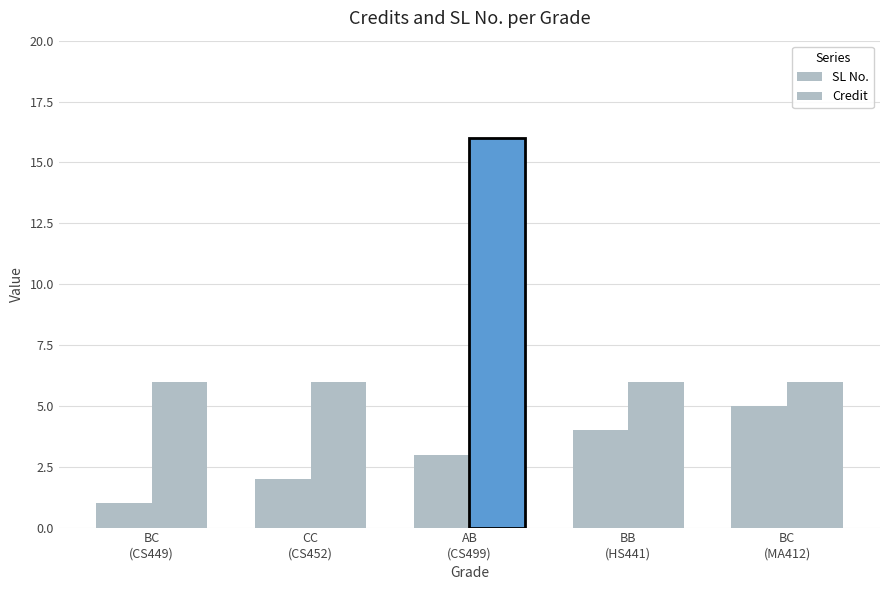

What is the sum of all SL No. values?

15